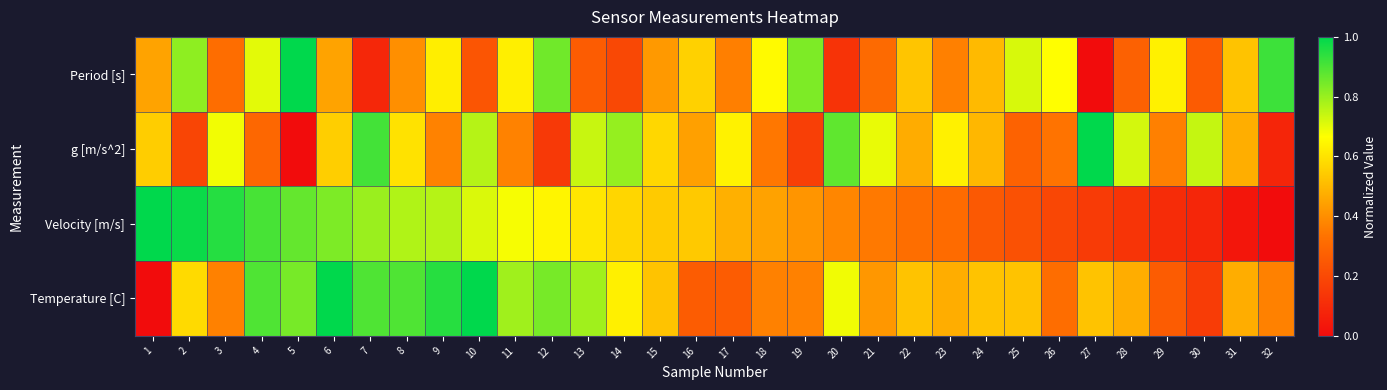

At which category is the sum across all series the highest?

6